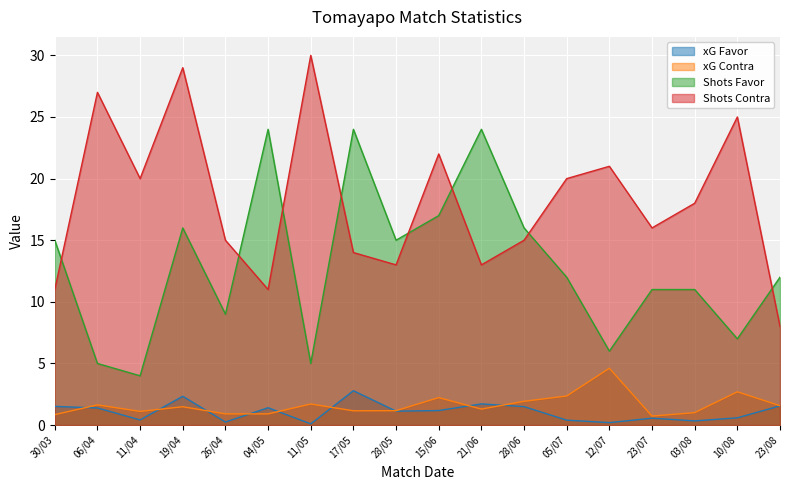

What is the spread (max minus min) of values at 15/06?

20.8